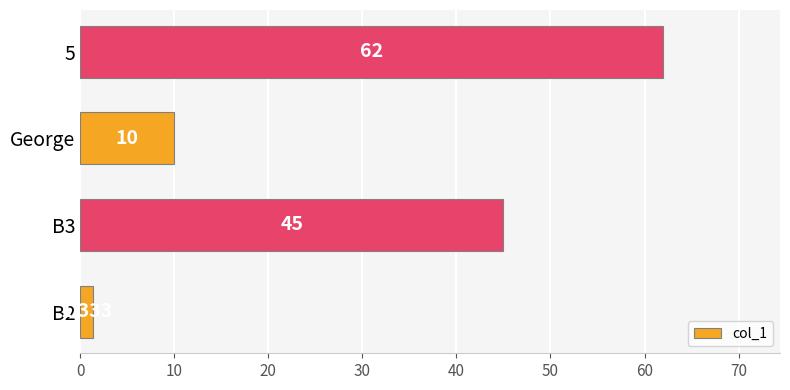

Rank the categories by value from highest to lowest.

5, B3, George, B2